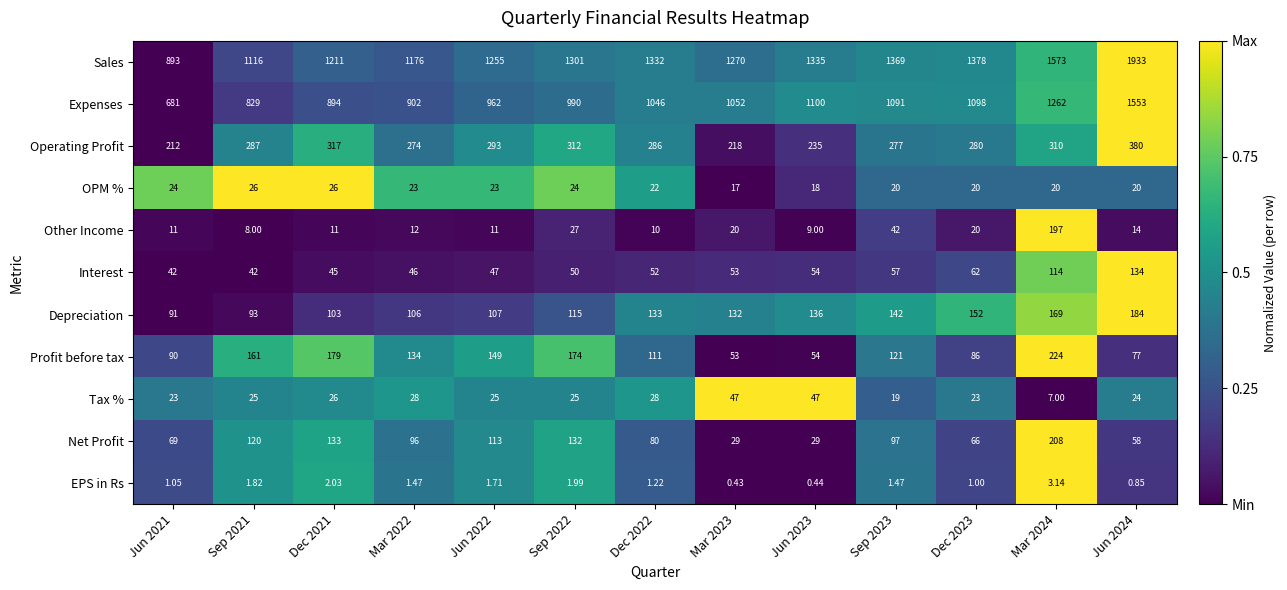

Which series changed the most between Sep 2021 and Jun 2024?

Sales